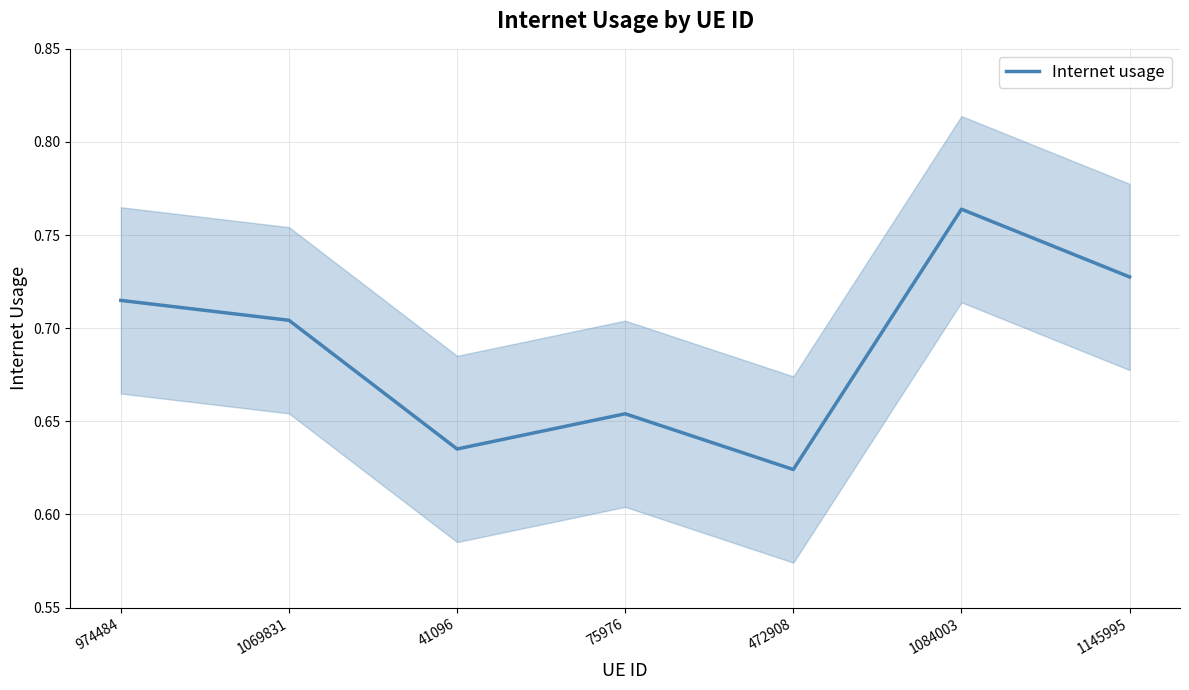

Reading left to right, transcribe all the data shown in this chart.

974484=0.7	1069831=0.7	41096=0.6	75976=0.7	472908=0.6	1084003=0.8	1145995=0.7